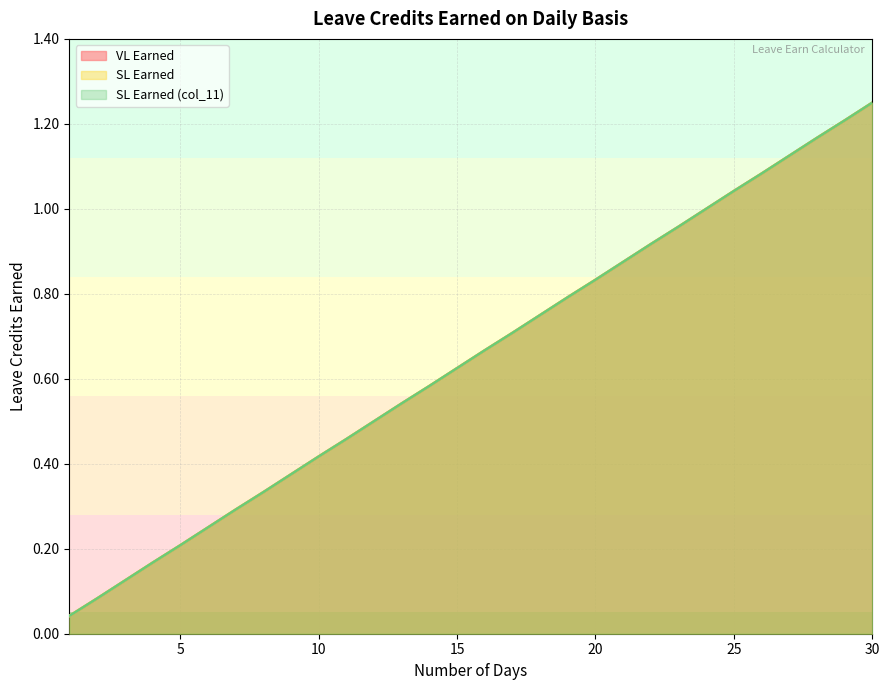

True or false: SL Earned and VL Earned cross at least once.

False